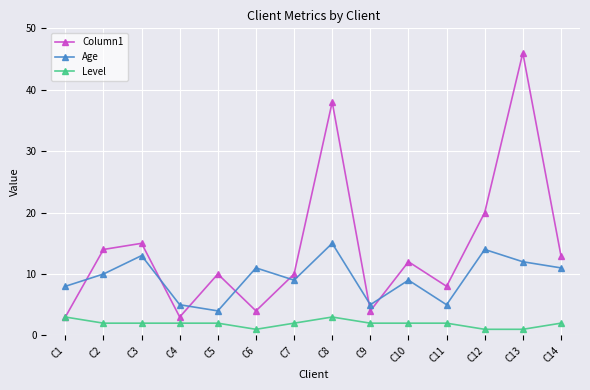

At which category does Age reach its first local peak?

C3